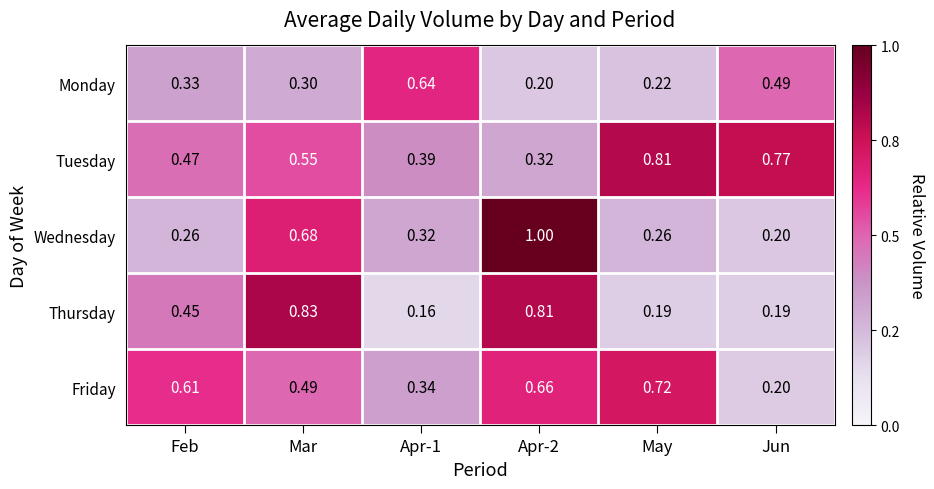

Where is Wednesday nearest to the value 0?

Jun